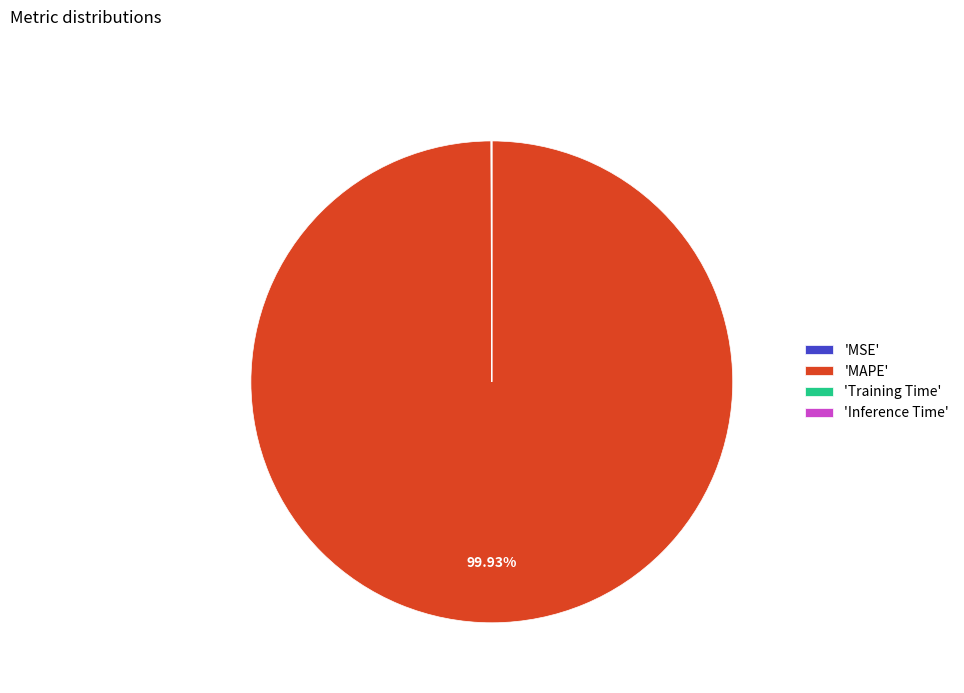

What is the largest slice in the pie chart?

'MAPE'